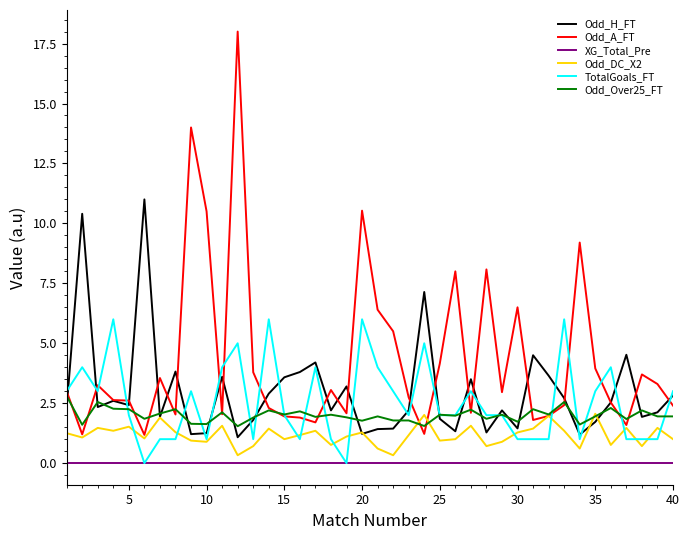

What is the lowest value of the Odd_H_FT series?

1.1